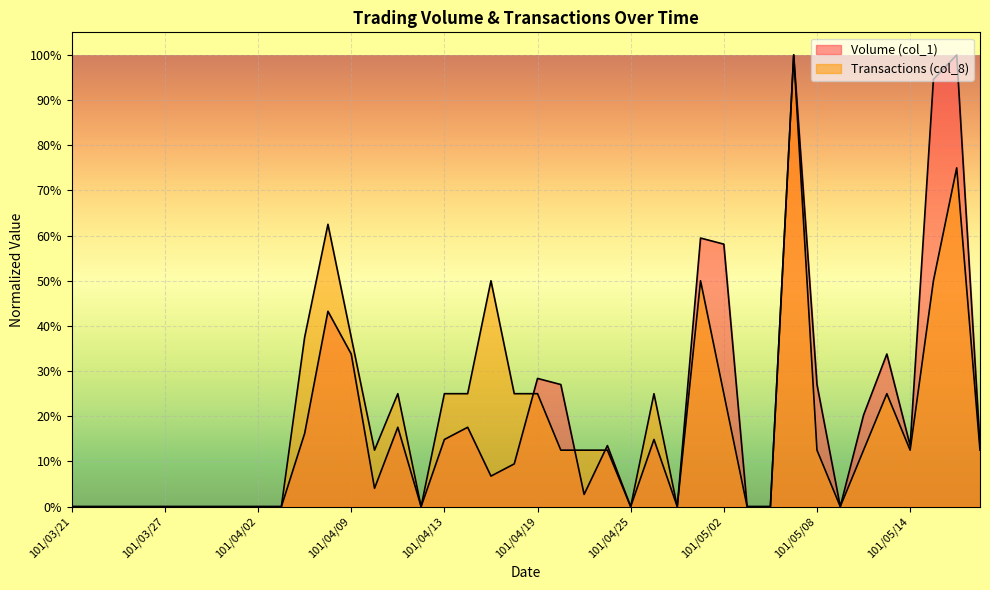

Which series changed the most between 101/04/16 and 101/04/18?

Volume (col_1)